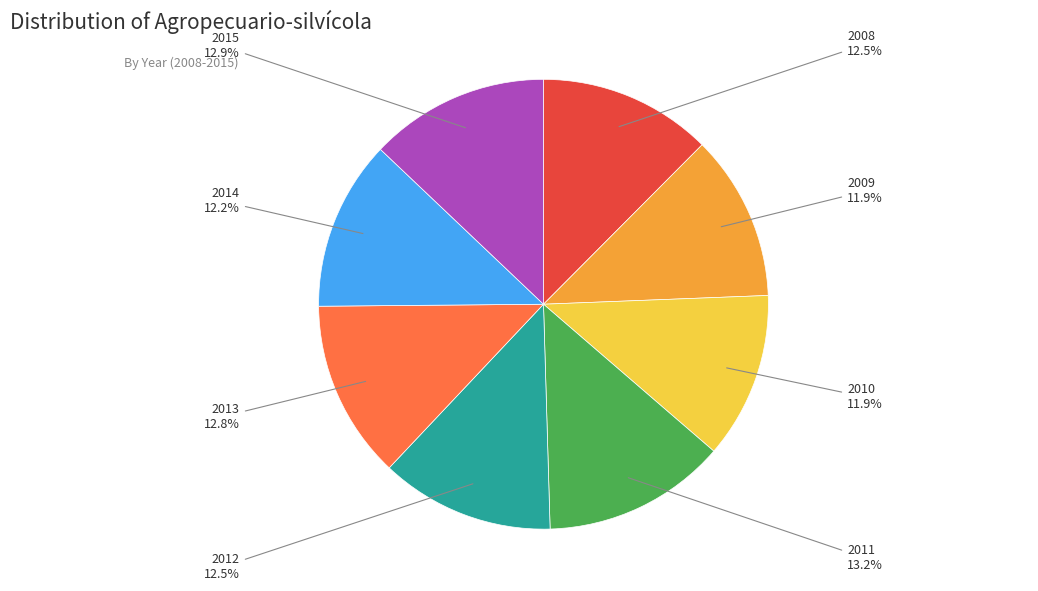

Is there any slice that represents more than half of the pie?

No